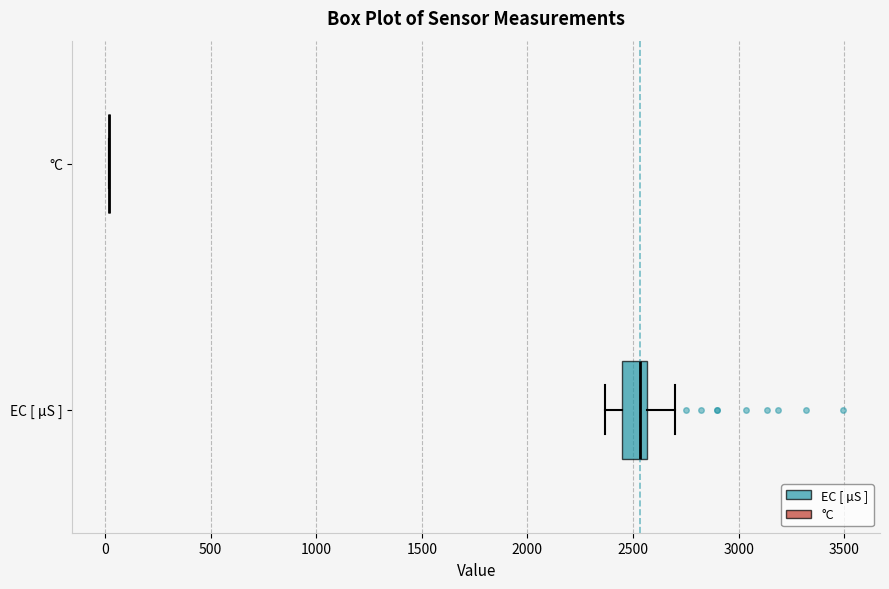

Reading bottom to top, transcribe this box plot: for each box, give where its median line is, the range the box spans, and where its two whiskers end, as read against the x-axis. The values are not printed on the chart, so give them approximately, as read against the axis.

EC [ µS ]: median 2550 (just left of the box's right edge), box 2450 to 2550, whiskers 2350 to 2700
°C: box collapsed to a line at 0, whiskers 0 to 0